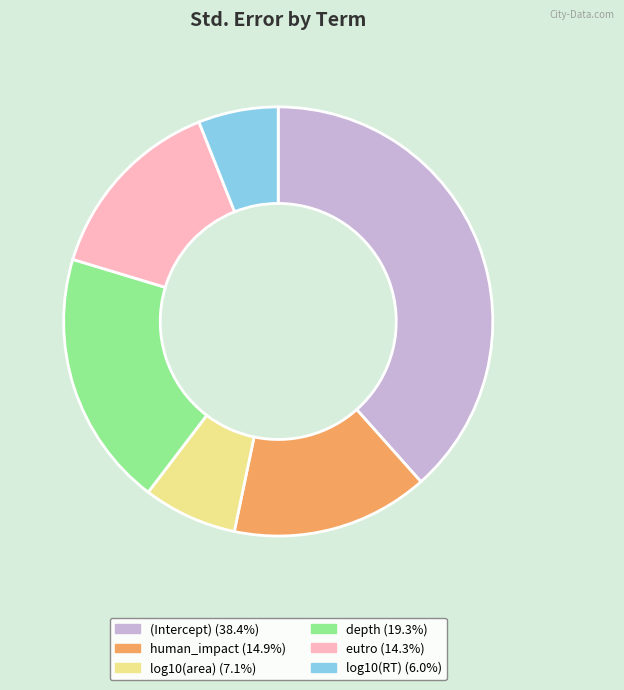

Rank the categories by value from lowest to highest.

log10(RT), log10(area), eutro, human_impact, depth, (Intercept)